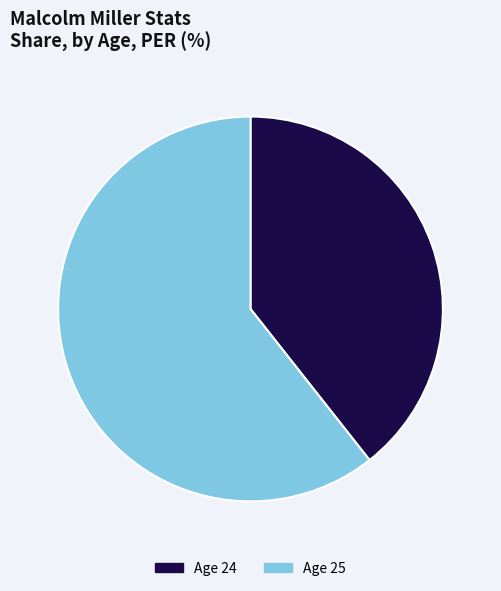

Is the sum of Age 25 and Age 24 greater than half?

Yes